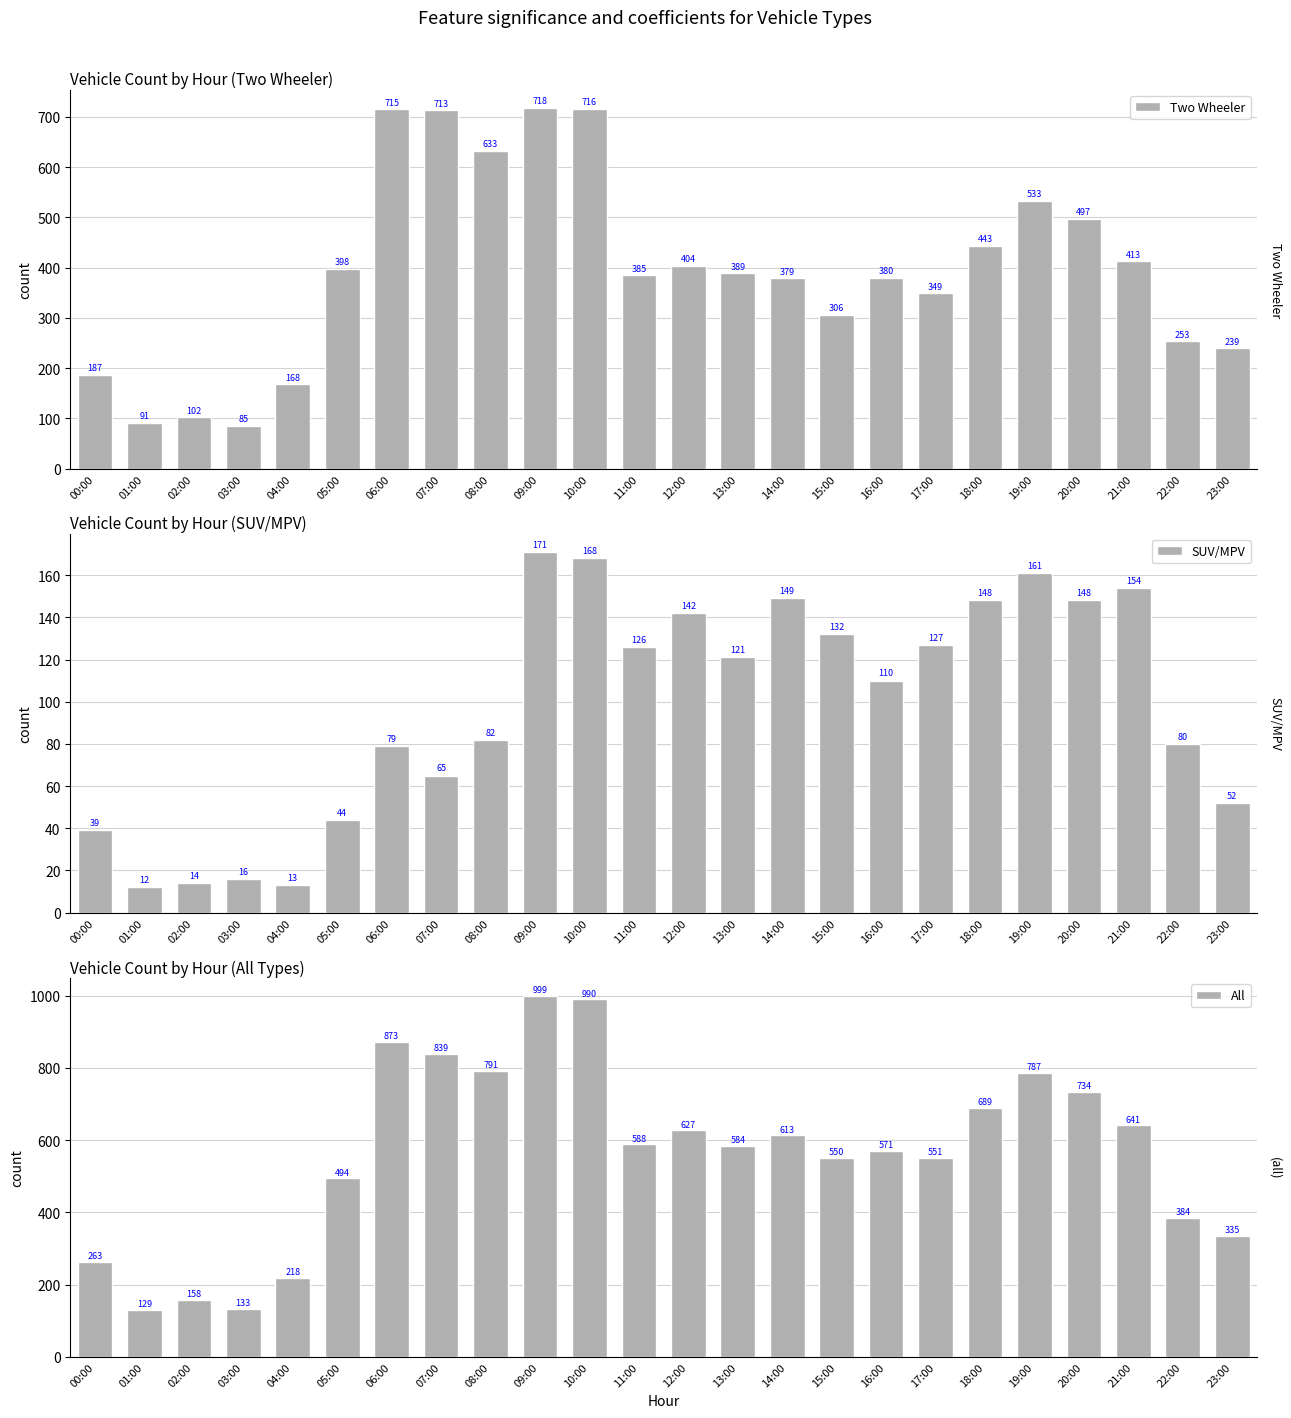

At which category is the sum across all series the highest?

09:00